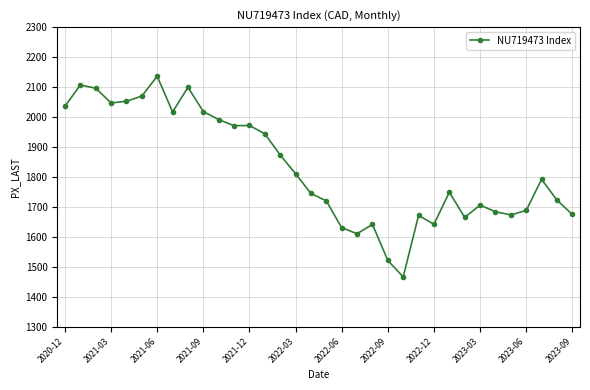

What is the difference between the maximum and minimum values?

669.9